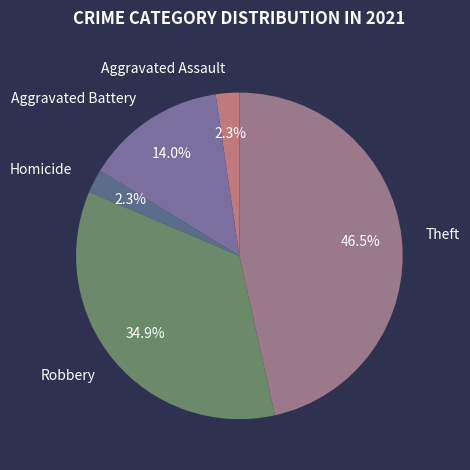

Is Robbery the majority of the pie?

No